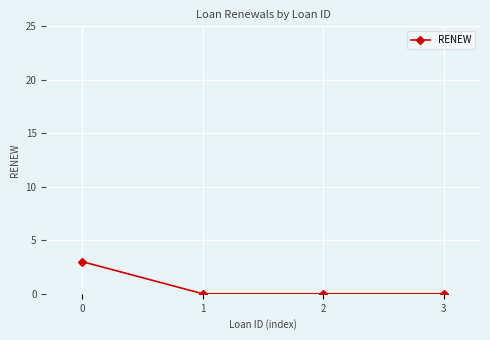

The chart shows a value of 0 at 1. True or false?

True